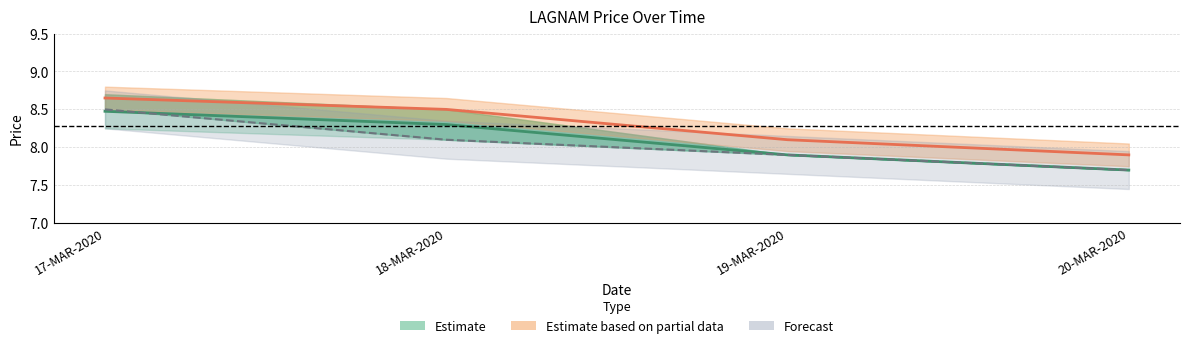

True or false: Estimate centre has more than 1 points higher than both neighbors.

False